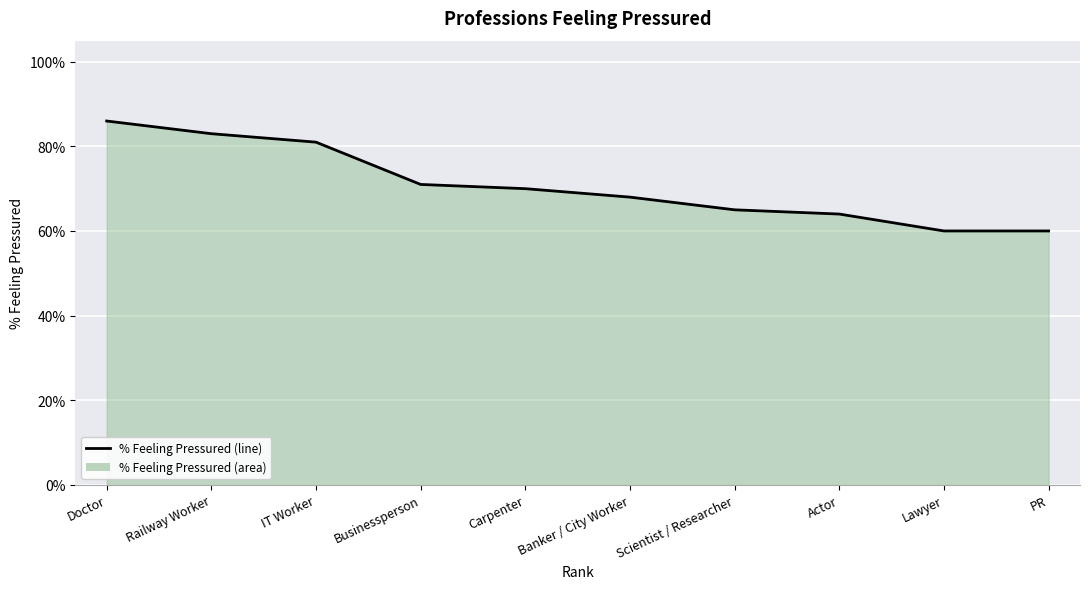

Rank the categories by value from highest to lowest.

Doctor, Railway Worker, IT Worker, Businessperson, Carpenter, Banker / City Worker, Scientist / Researcher, Actor, Lawyer, PR